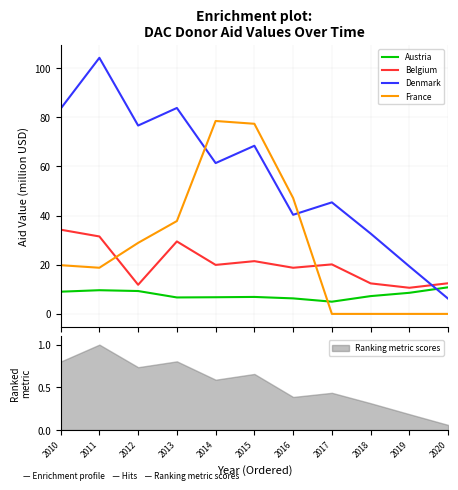

List the labels in order of Belgium value, smallest first.

2019, 2012, 2018, 2020, 2016, 2014, 2017, 2015, 2013, 2011, 2010